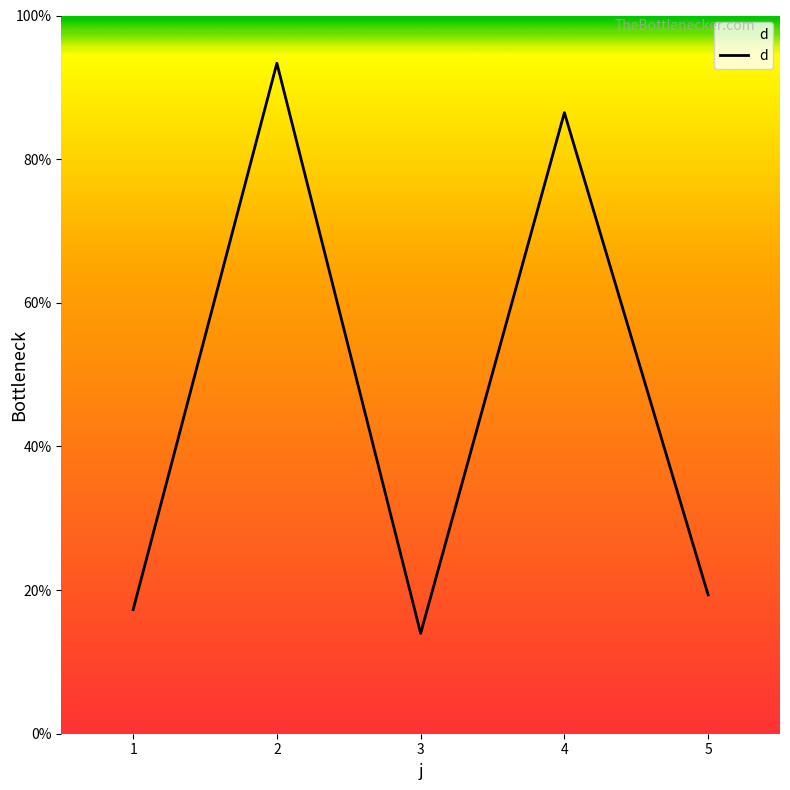

Read the value at 4.

86.5